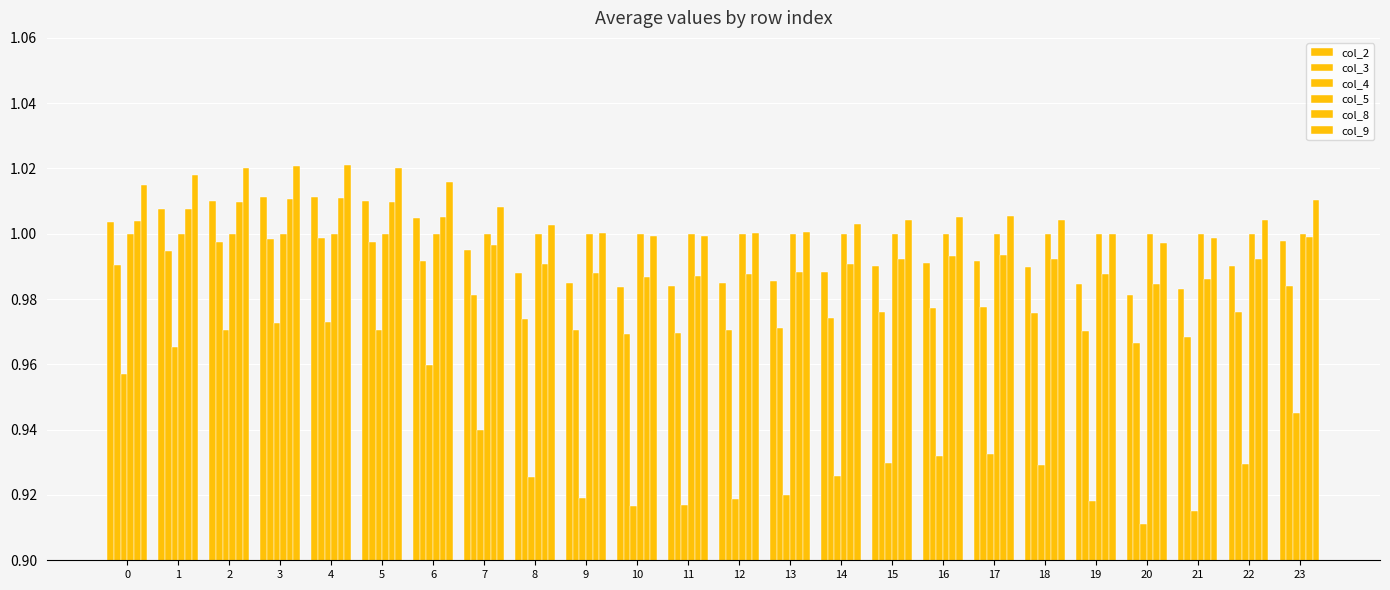

What is the highest value of the col_9 series?

1.0